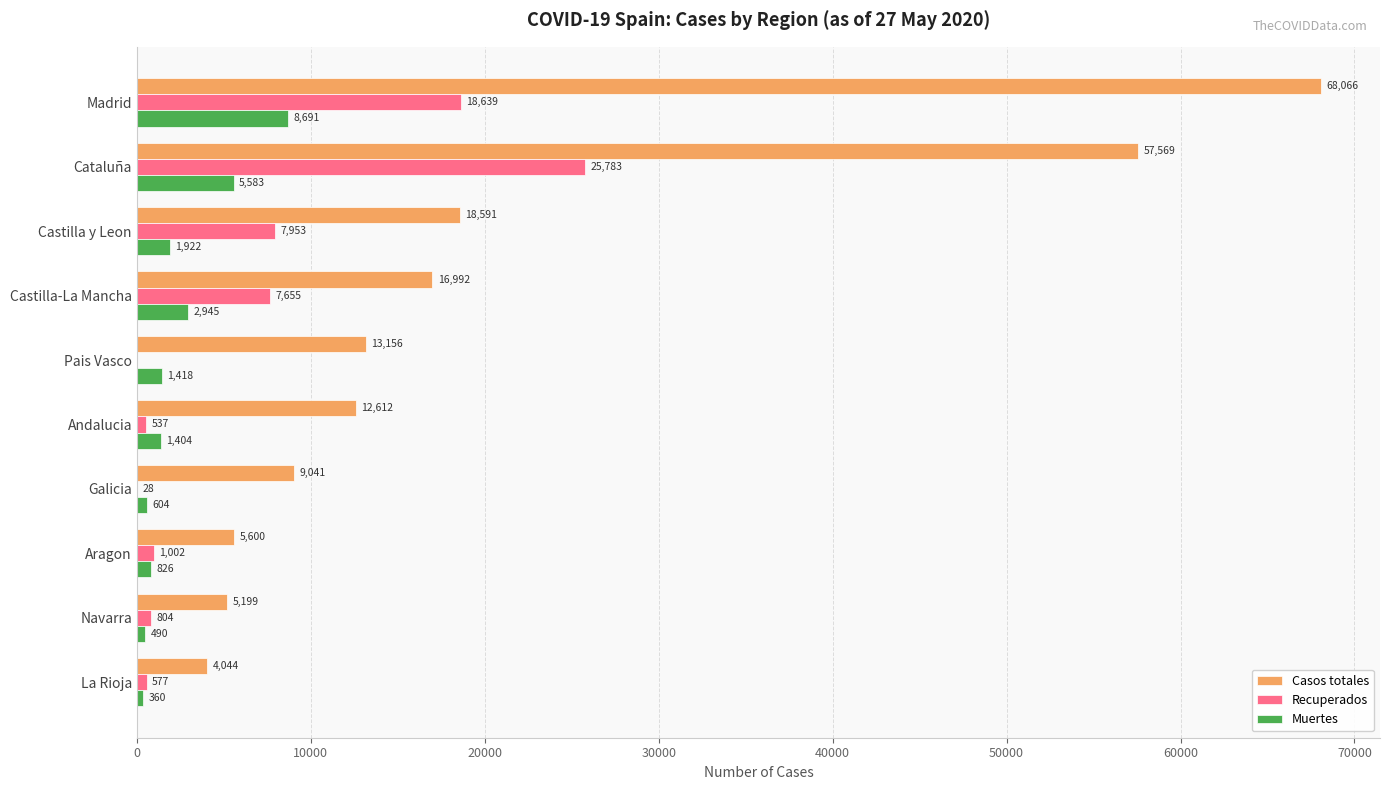

What is the total value across all series at Andalucia?

14553